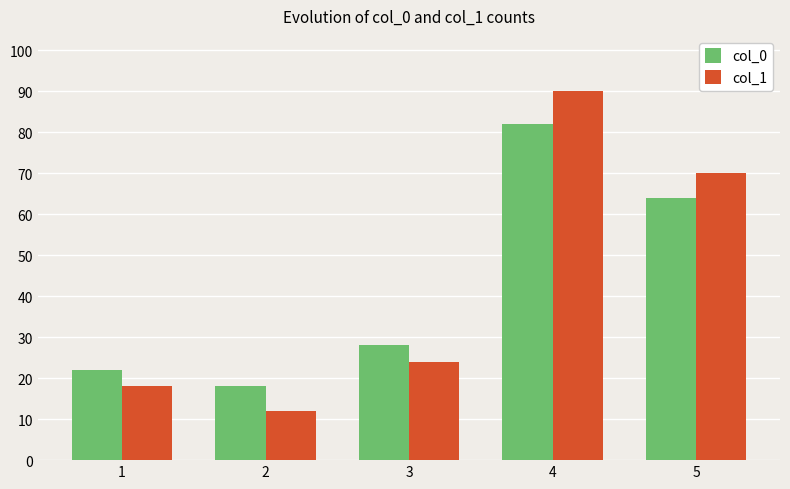

True or false: col_0 has a value of 18 at 2.

True